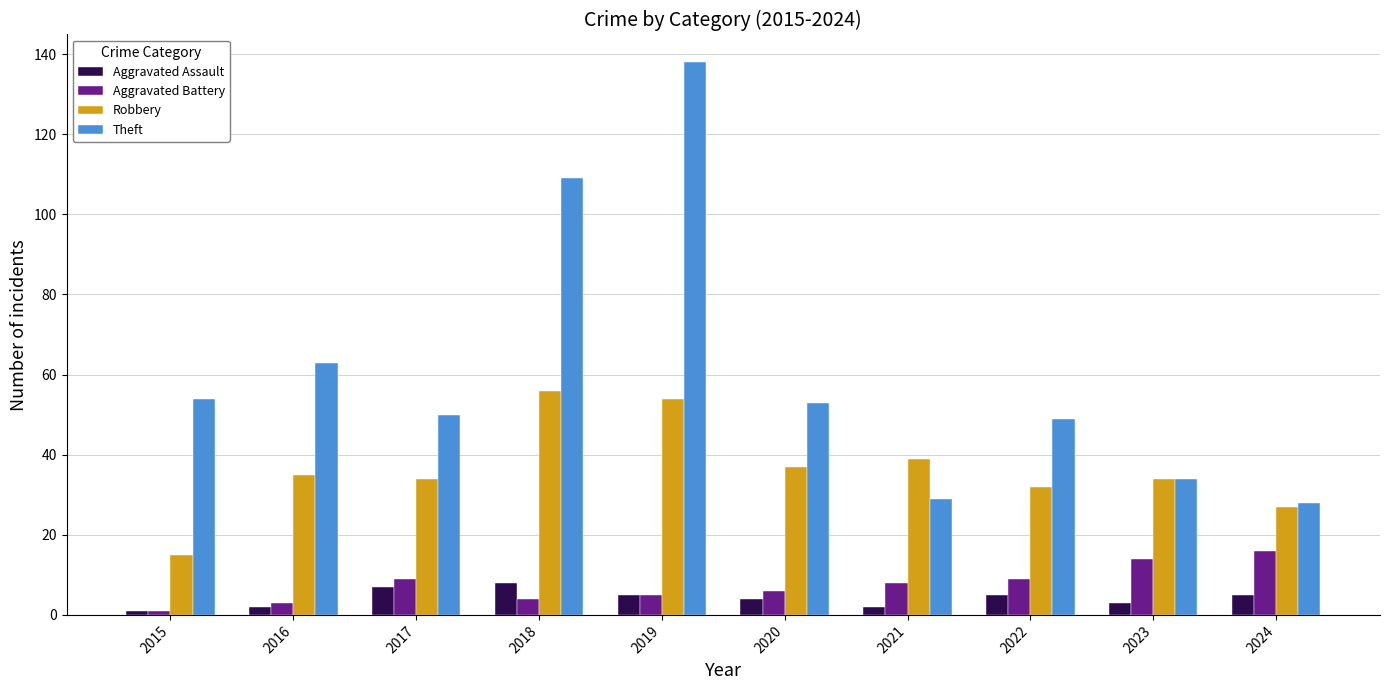

What is the smallest value displayed?

1